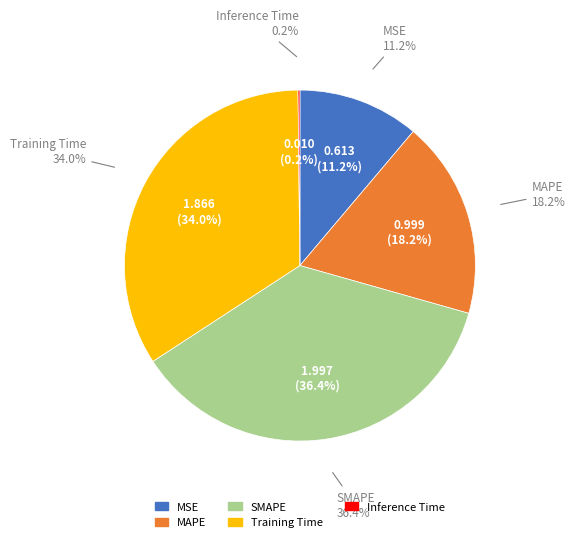

Does any single category account for the majority?

No